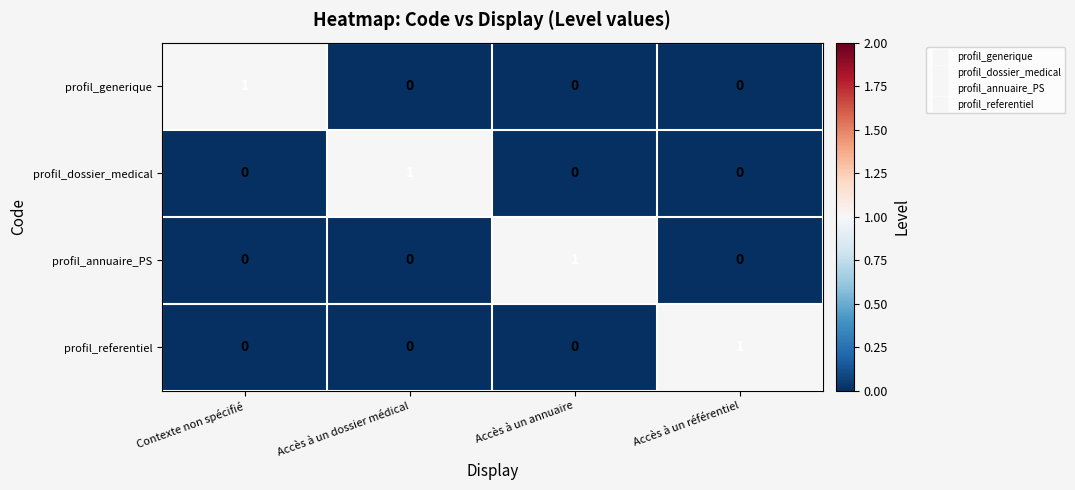

How many positive values does the profil_generique series have?

1